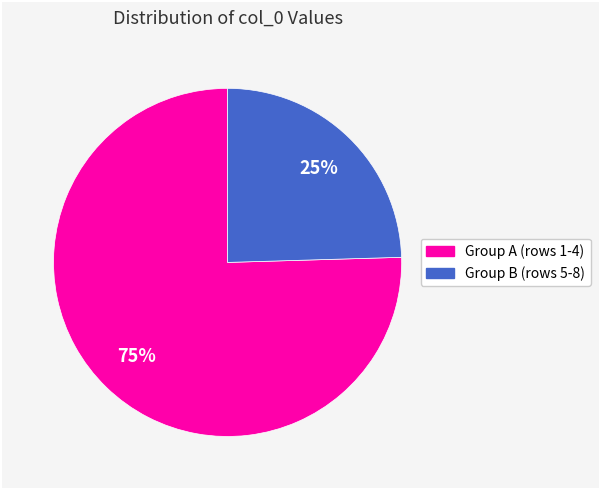

Is there a majority slice in this chart?

Yes